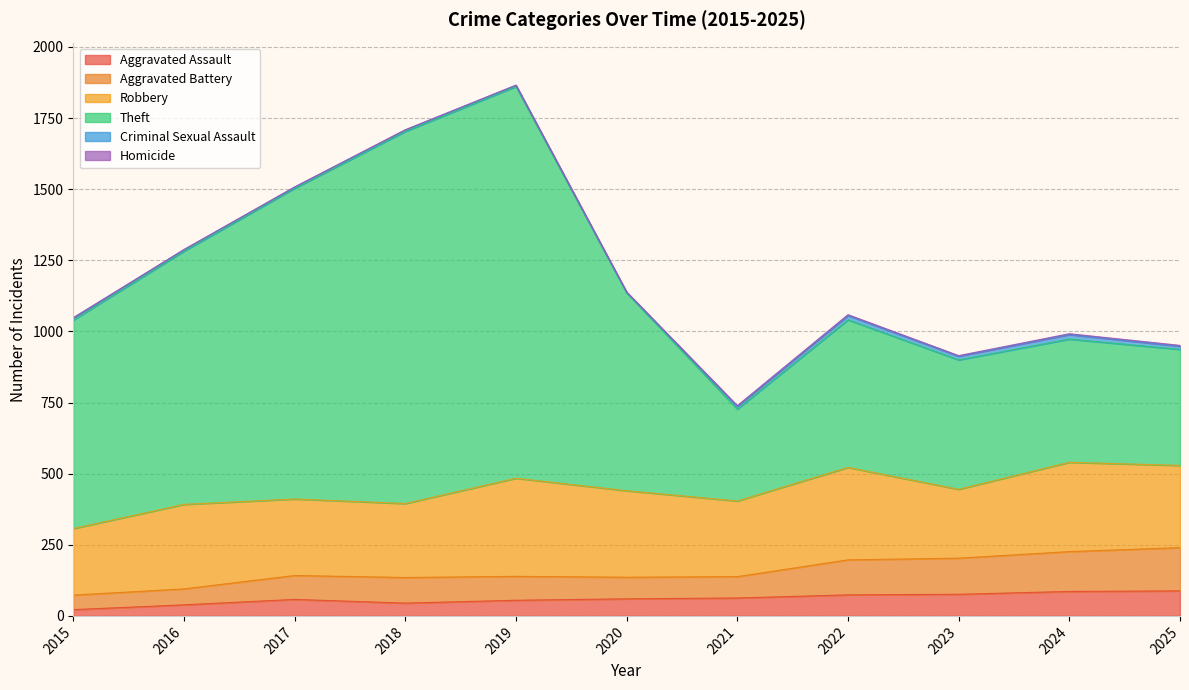

How many data points in Aggravated Assault are less than 60?

5